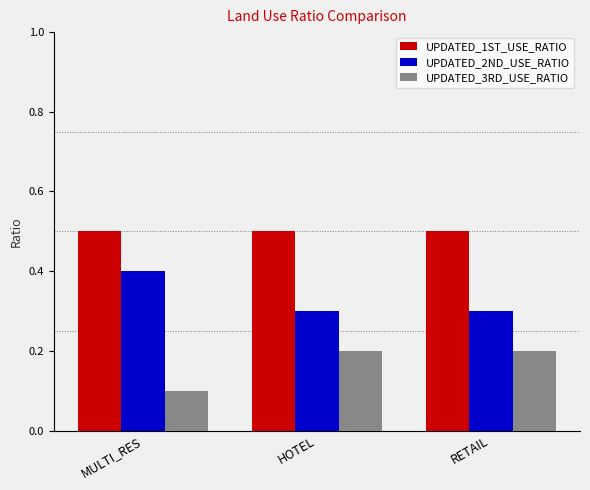

How many bars are there in total?

9